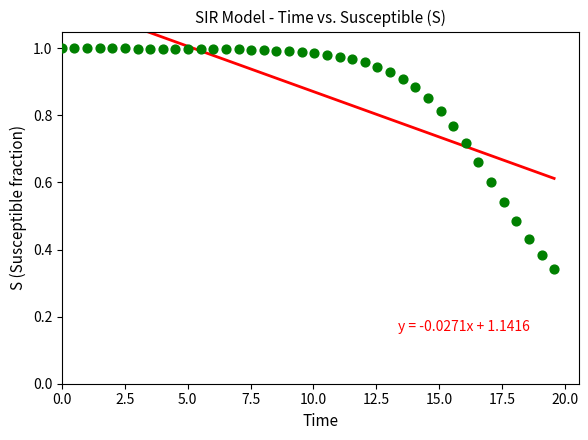

What is the range of X values (max minus min)?

19.6